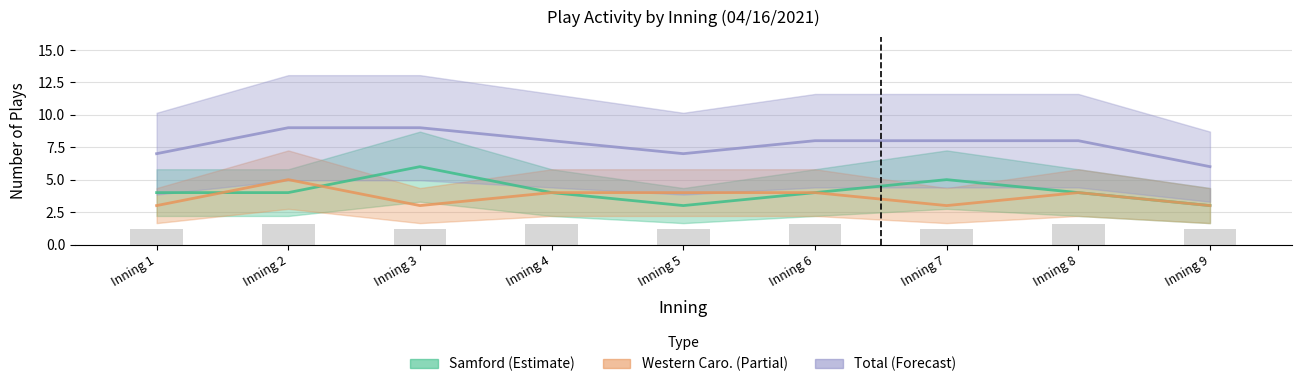

What is the average value of the Samford (Estimate) series?

4